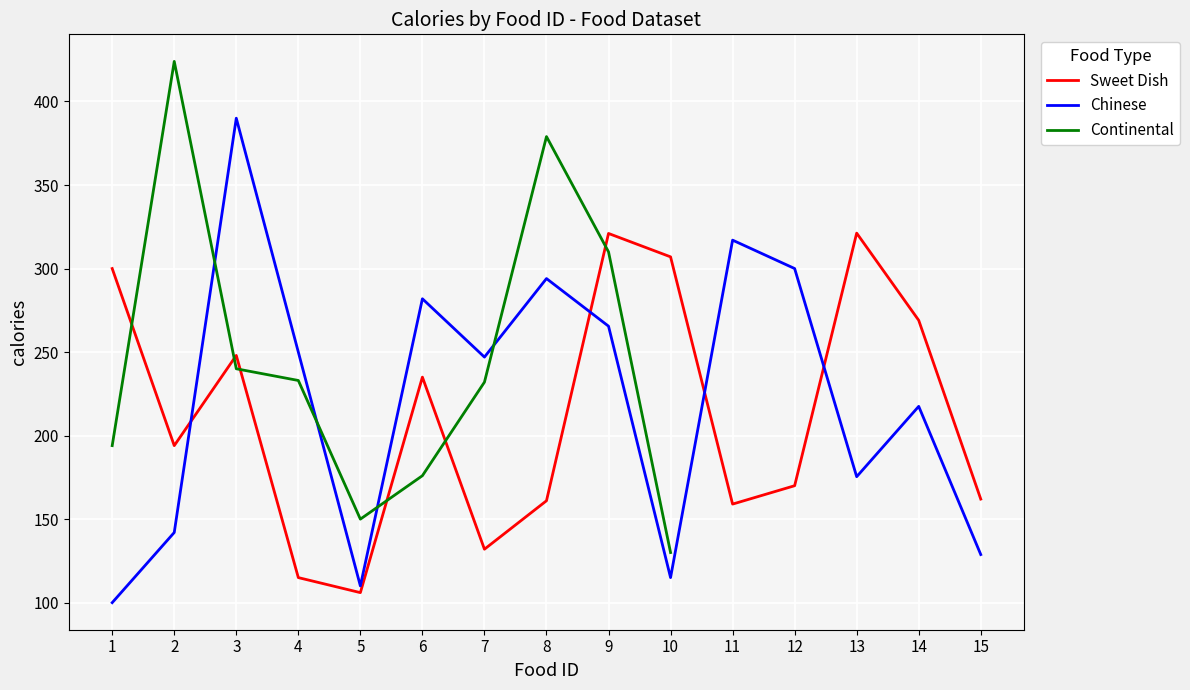

What value does the Chinese series have at 12?

300.0